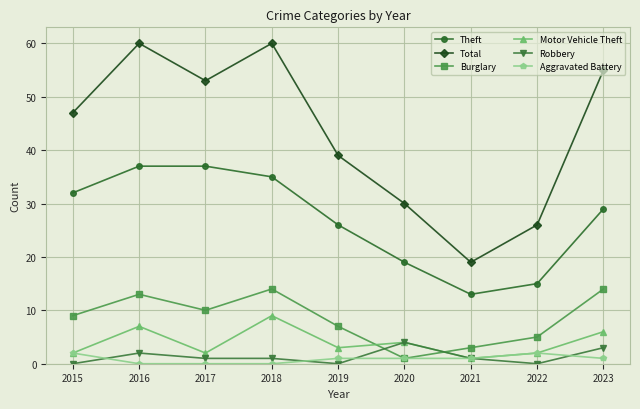

Where is the first local maximum for Total?

2016